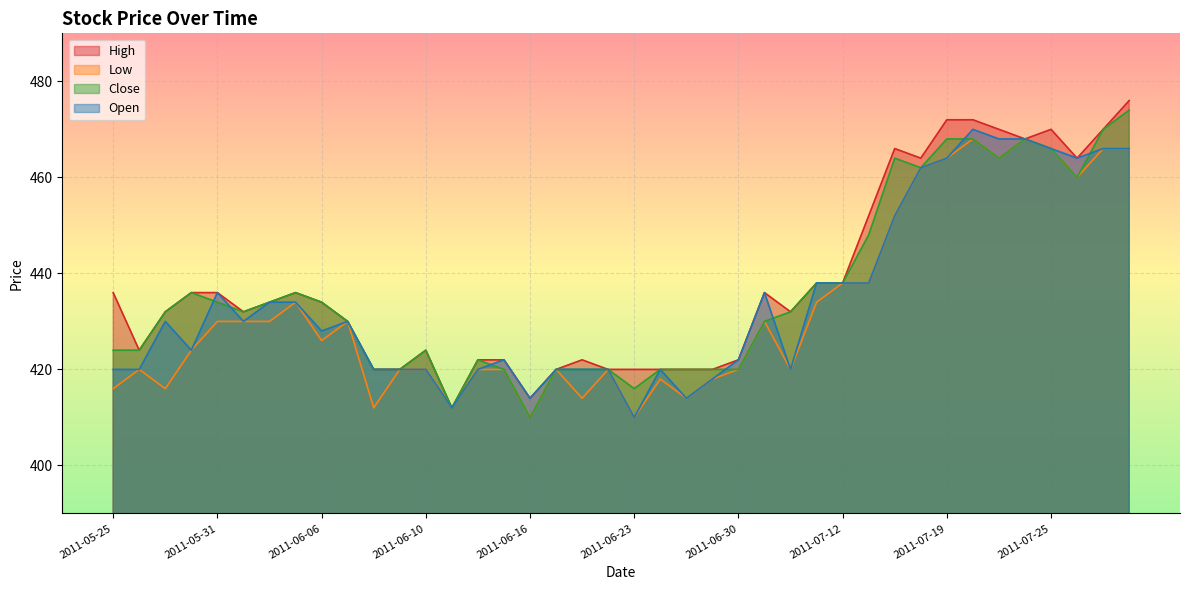

Reading left to right, extract all data points from this chart.

High: 436	424	432	436	436	432	434	436	434	430	420	420	424	412	422	422	414	420	422	420	420	420	420	420	422	436	432	438	438	452	466	464	472	472	470	468	470	464	470	476
Low: 416	420	416	424	430	430	430	434	426	430	412	420	420	412	420	420	410	420	414	420	410	418	414	418	420	430	420	434	438	438	452	462	464	468	464	468	466	460	466	466
Close: 424	424	432	436	434	432	434	436	434	430	420	420	424	412	422	420	410	420	420	420	416	420	420	420	420	430	432	438	438	448	464	462	468	468	464	468	466	460	470	474
Open: 420	420	430	424	436	430	434	434	428	430	420	420	420	412	420	422	414	420	420	420	410	420	414	418	422	436	420	438	438	438	452	462	464	470	468	468	466	464	466	466